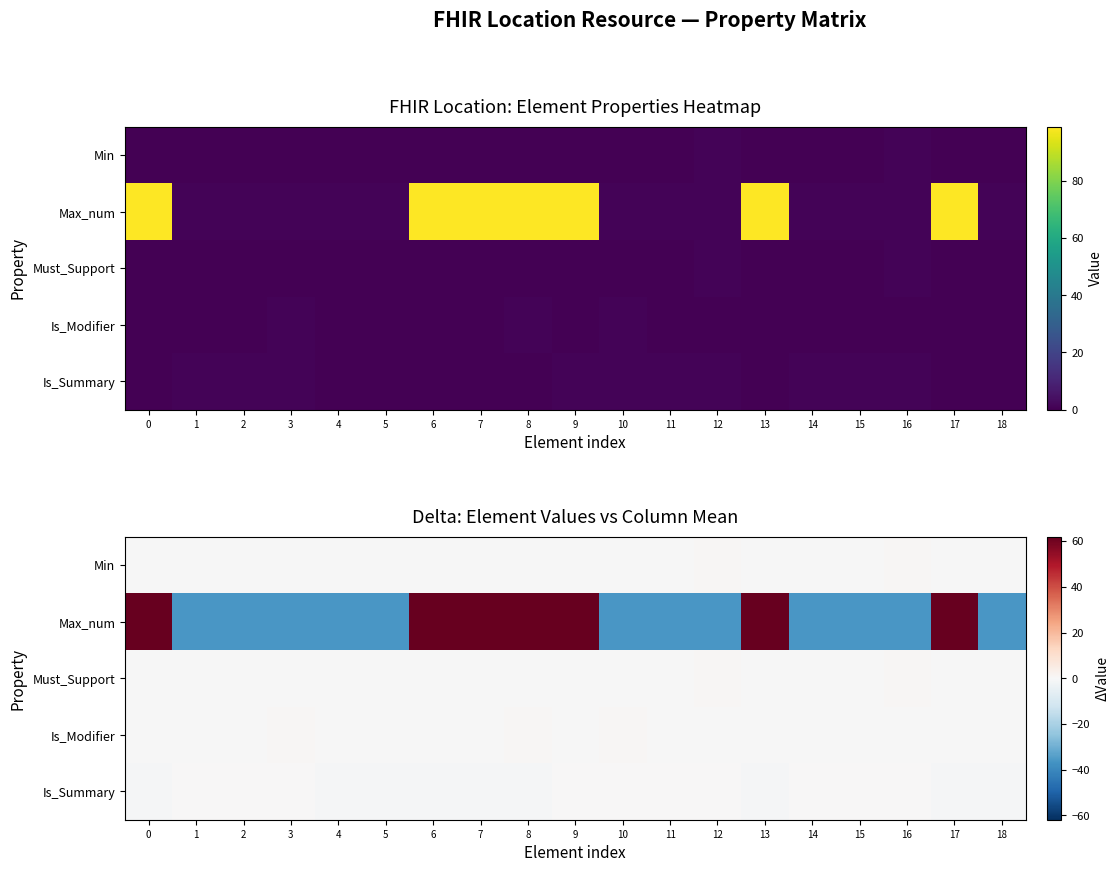

Count the number of categories in the chart.

19